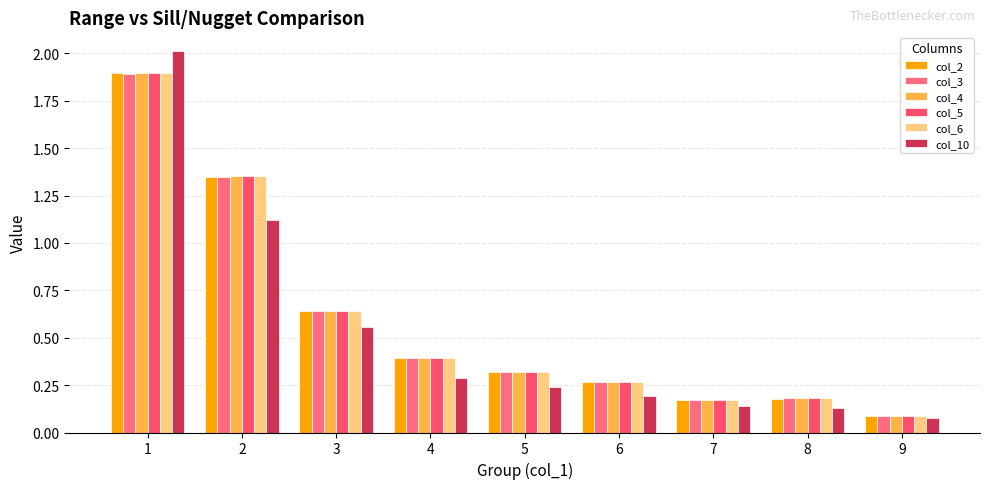

Rank the series by their maximum value, from lowest to highest.

col_3, col_2, col_4, col_6, col_5, col_10